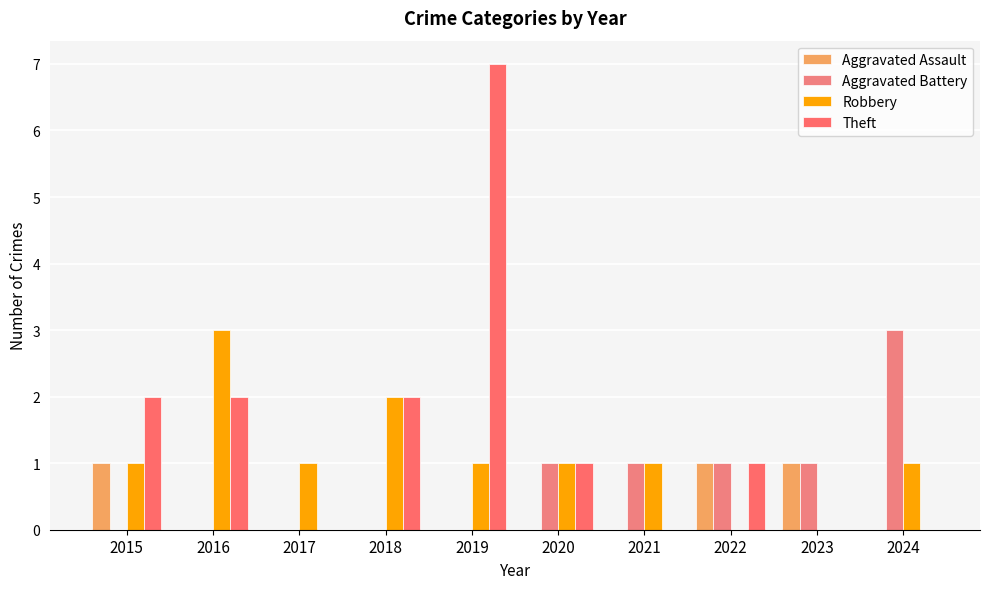

Count the number of categories in the chart.

10